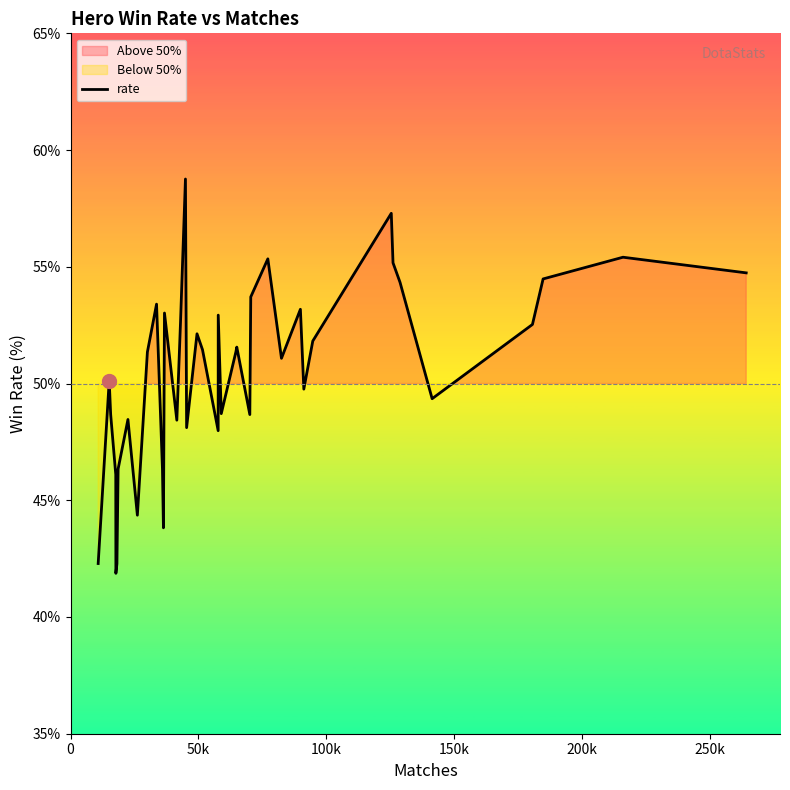

What is the difference between the second highest and minimum values?

15.4